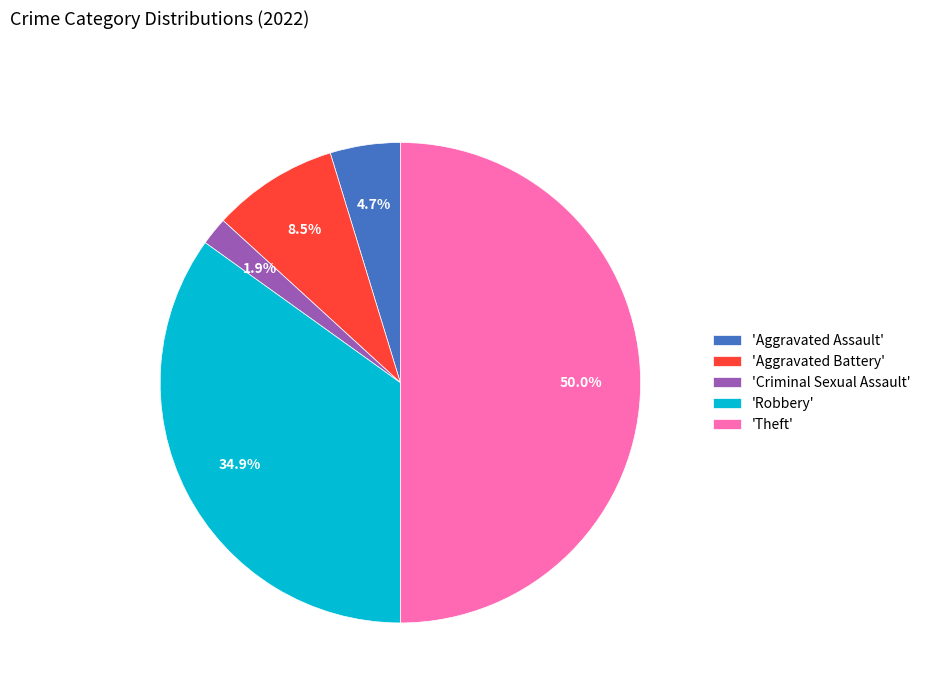

Which slice is the largest?

'Theft'